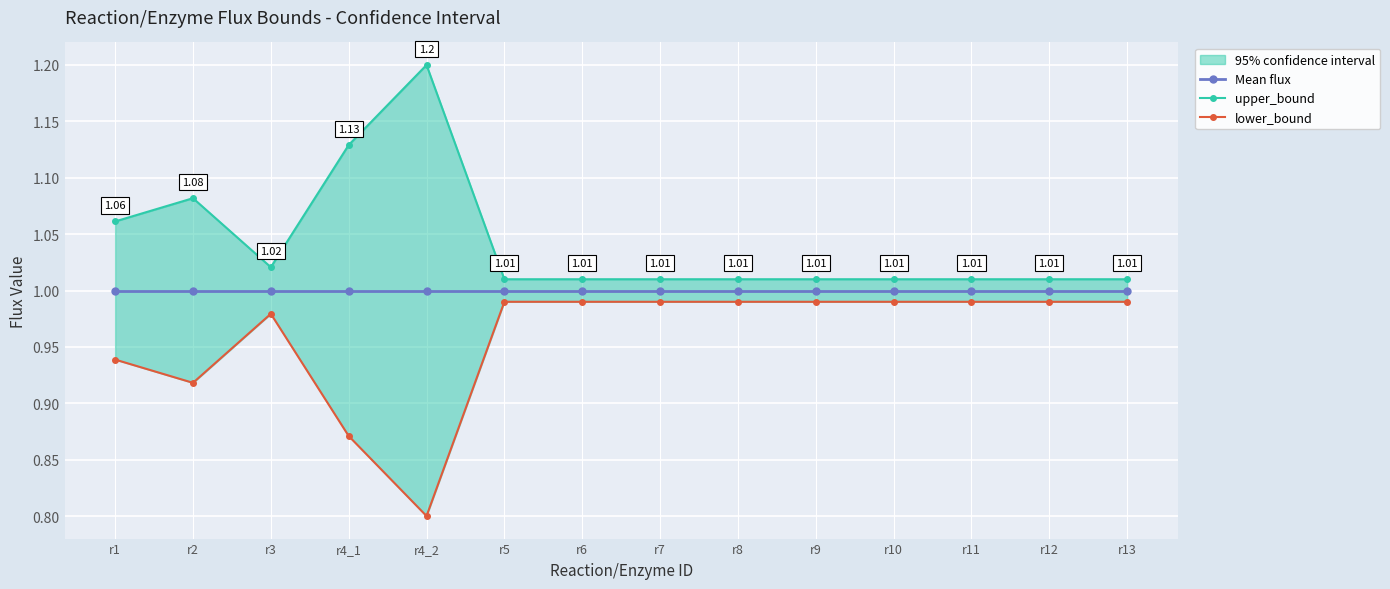

At which label is upper_bound closest to 1?

r5